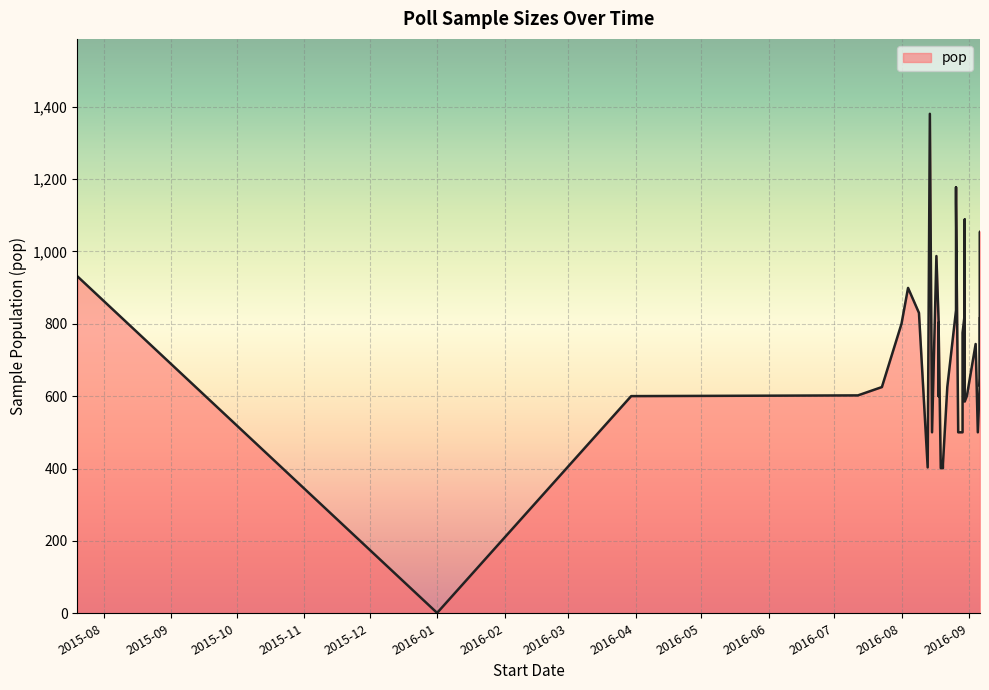

At which category does the data reach its first local valley?

2016-01-01